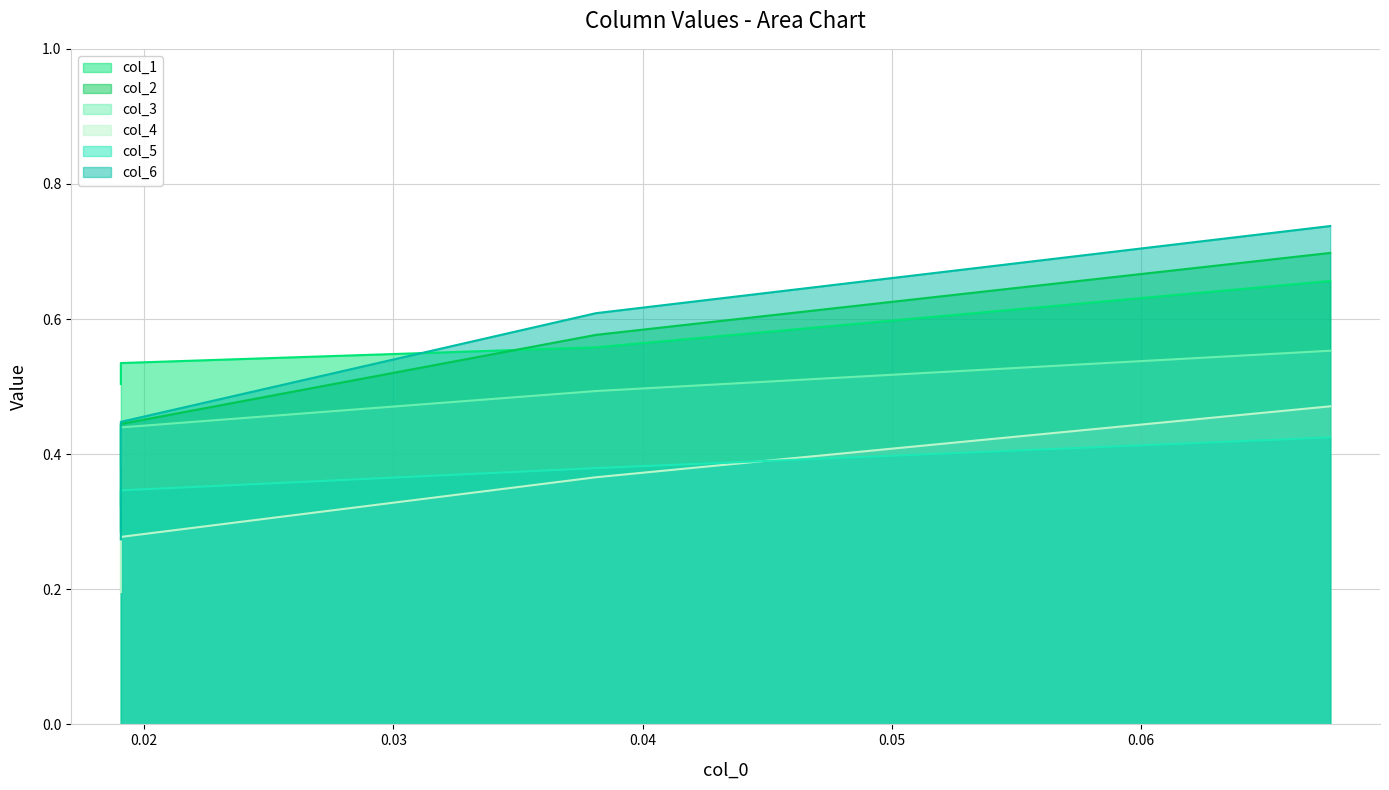

What are all the series names shown in the legend?

col_1, col_2, col_3, col_4, col_5, col_6